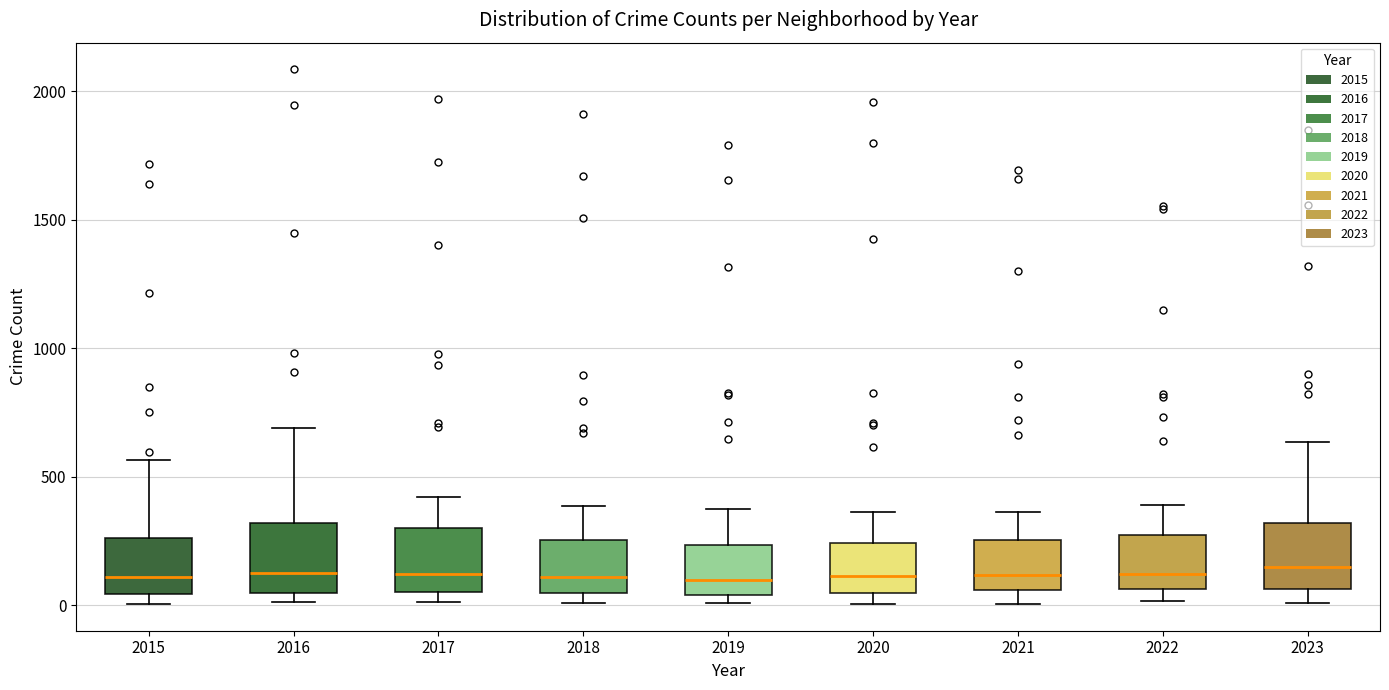

Reading left to right, transcribe this box plot: for each box, give where its median line is, the range the box spans, and where its two whiskers end, as read against the y-axis. The values are not printed on the chart, so give them approximately, as read against the axis.

2015: median 100, box 50 to 250, whiskers 0 to 550
2016: median 150, box 50 to 300, whiskers 0 to 700
2017: median 100, box 50 to 300, whiskers 0 to 400
2018: median 100, box 50 to 250, whiskers 0 to 400
2019: median 100, box 50 to 250, whiskers 0 to 400
2020: median 100, box 50 to 250, whiskers 0 to 350
2021: median 100, box 50 to 250, whiskers 0 to 350
2022: median 100, box 50 to 250, whiskers 0 to 400
2023: median 150, box 50 to 300, whiskers 0 to 650